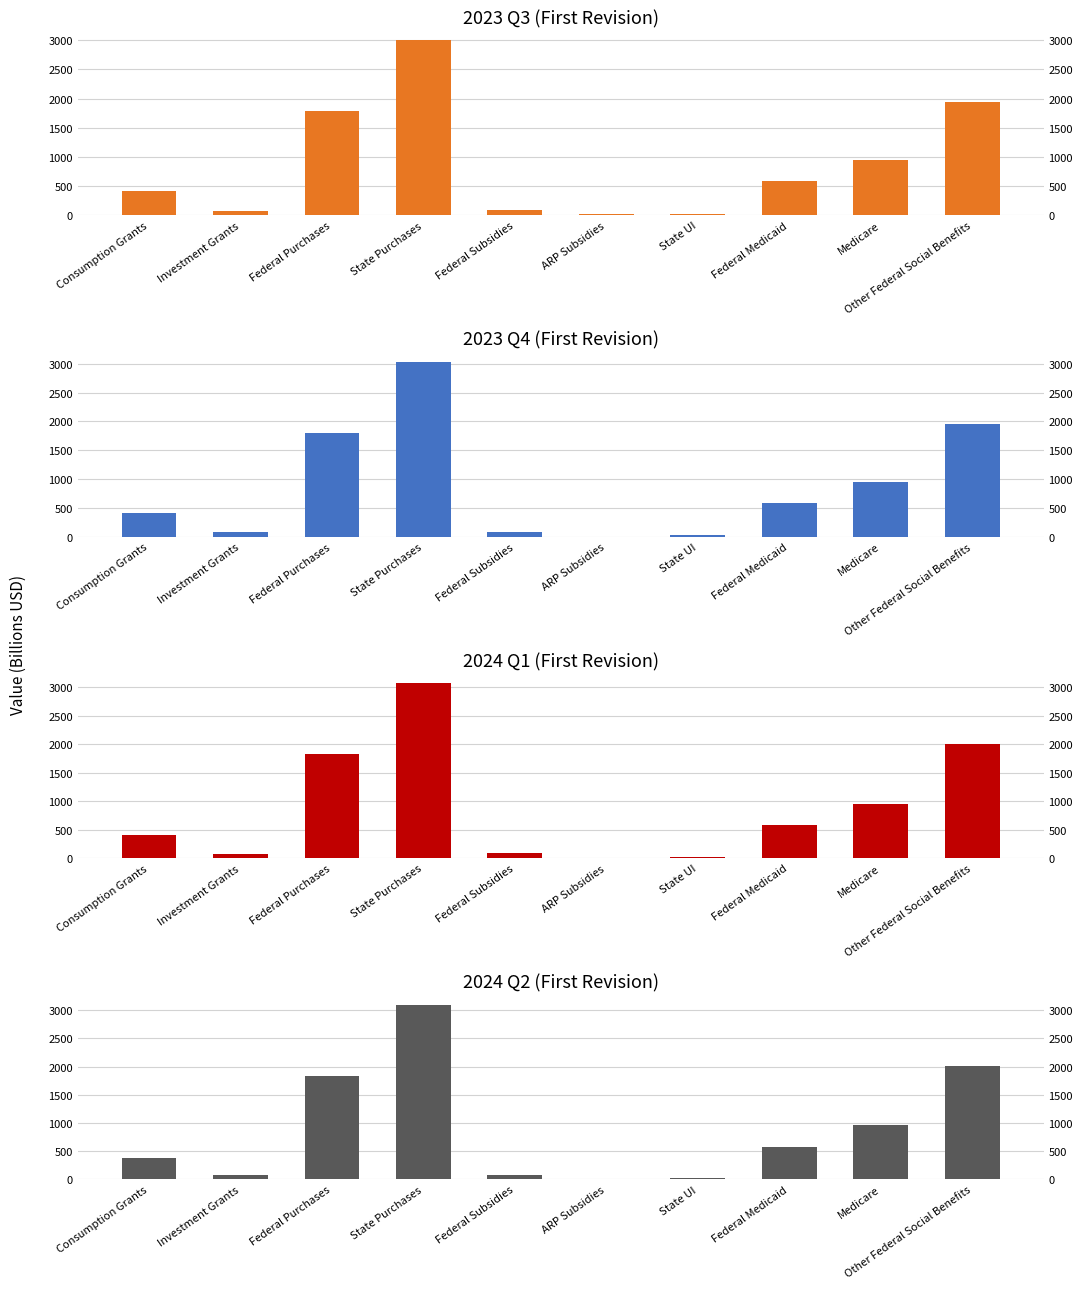

Does the chart contain any negative values?

No